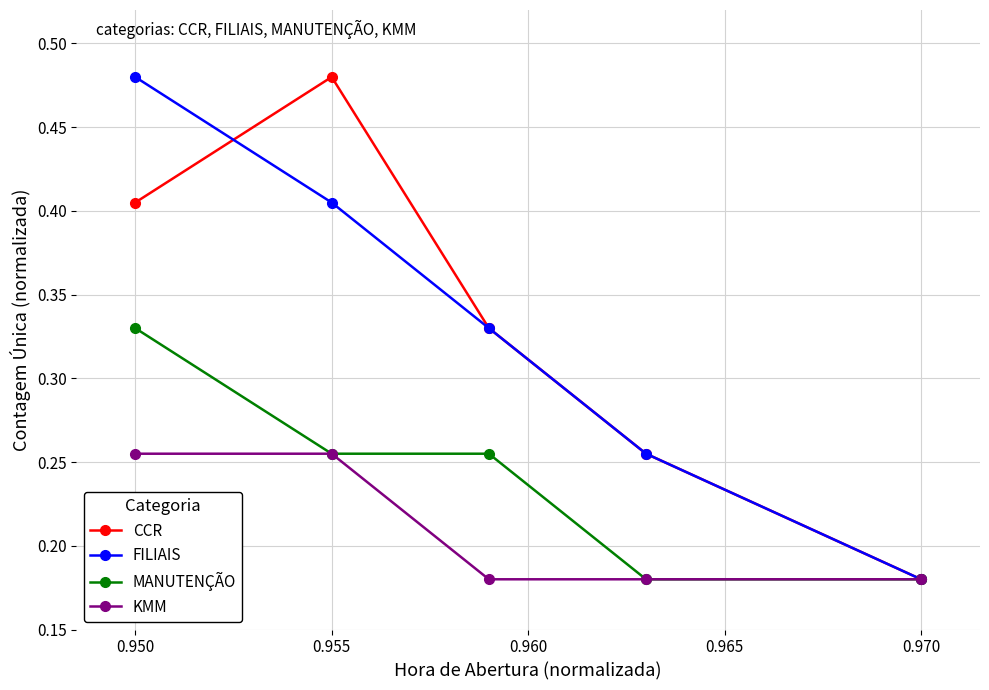

At how many categories does at least one series exceed 0?

5